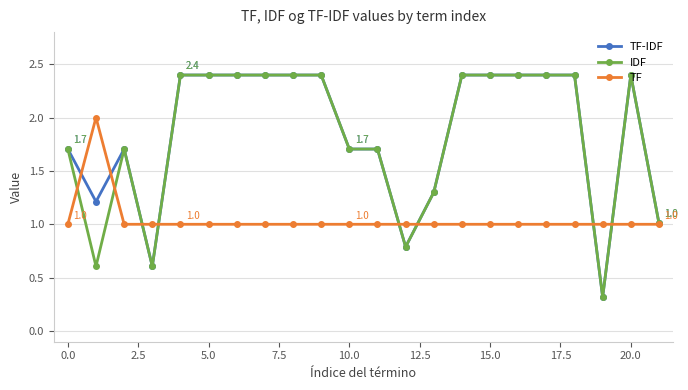

What is the maximum value shown in the chart?

2.4